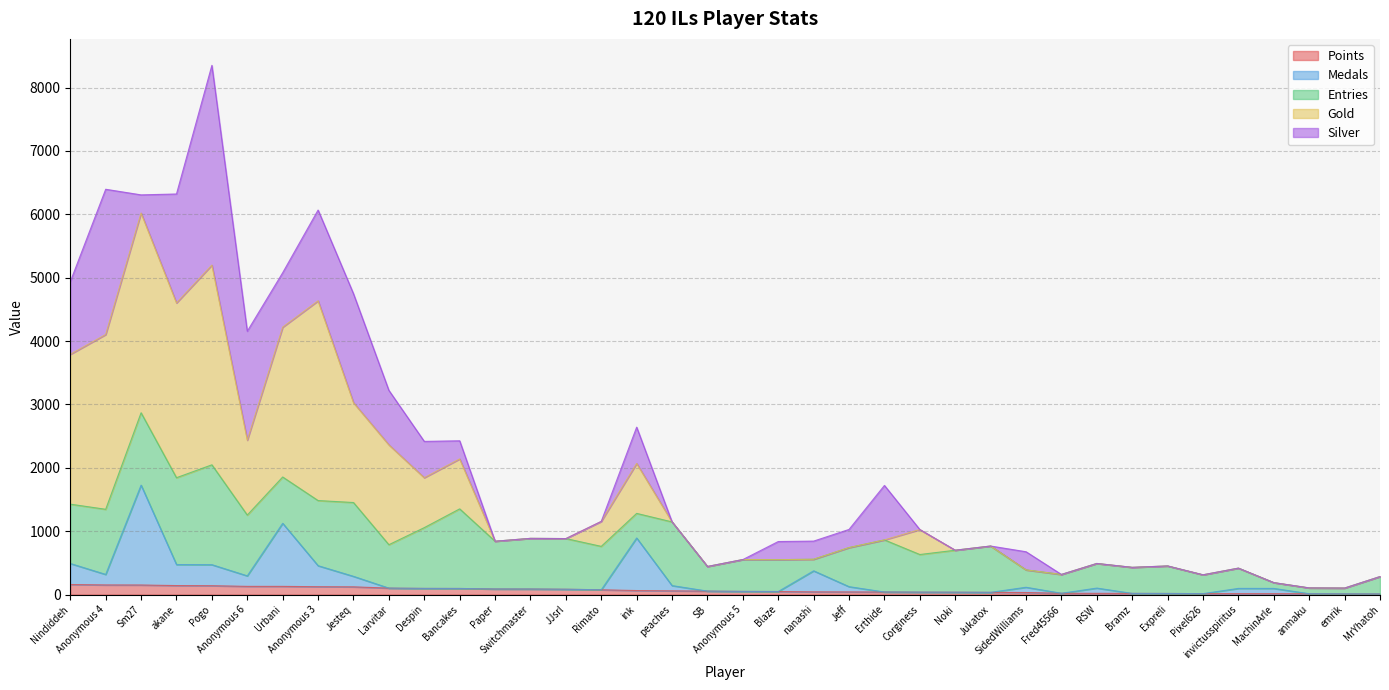

Which series has the largest range (max minus min)?

Gold